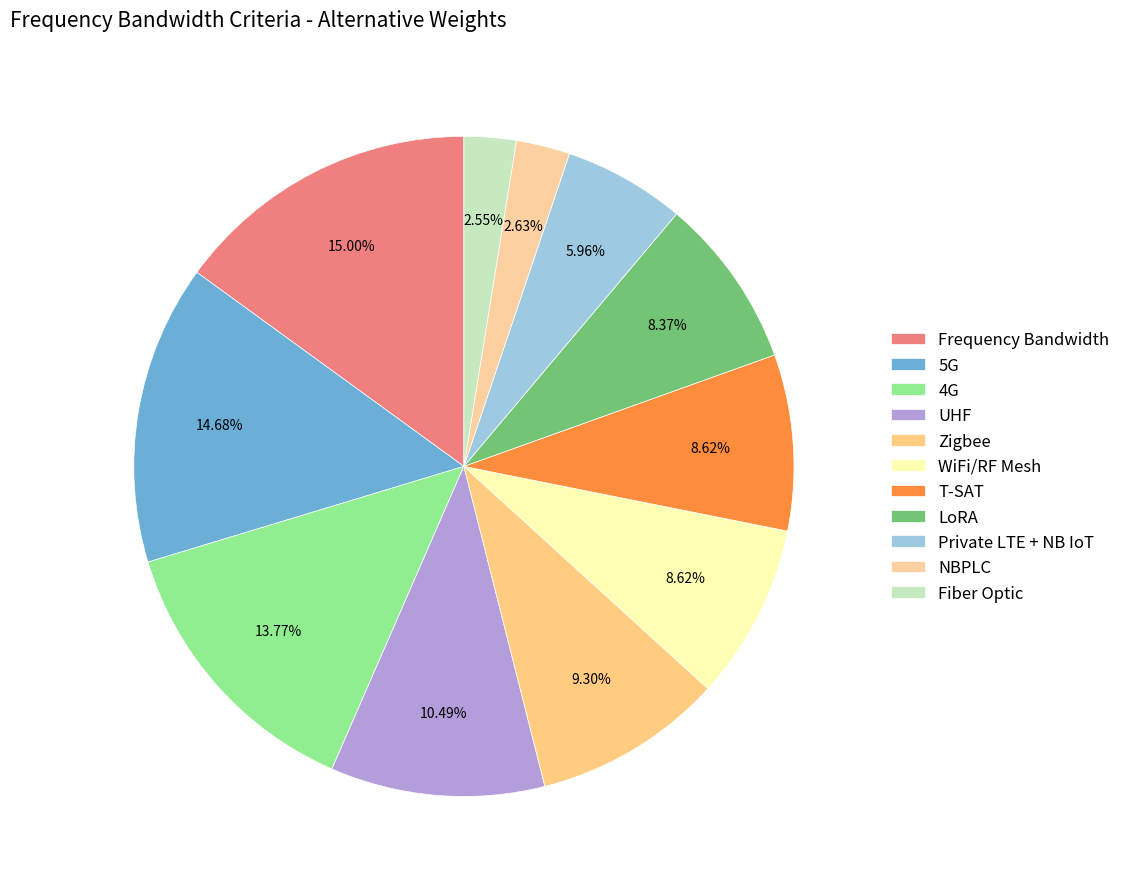

Does UHF represent more than half of the total?

No